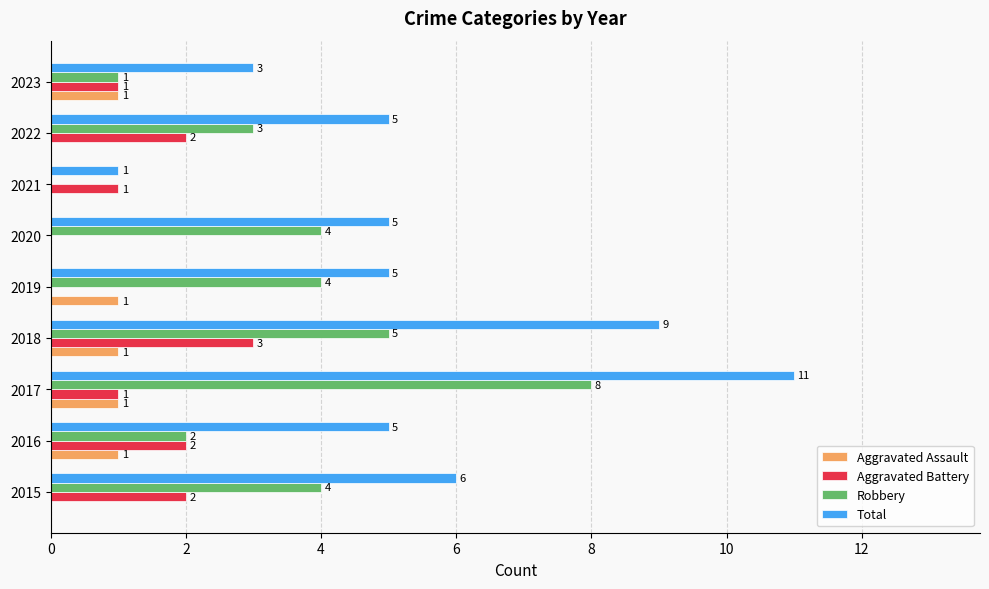

Is it true that Total equals 7 at 2020?

False